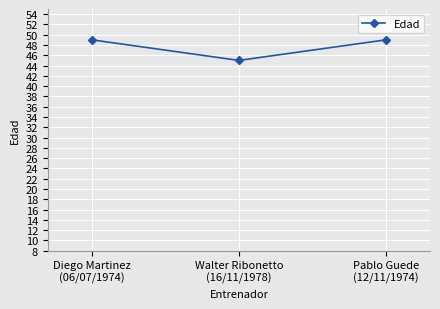

What is the smallest value displayed?

45